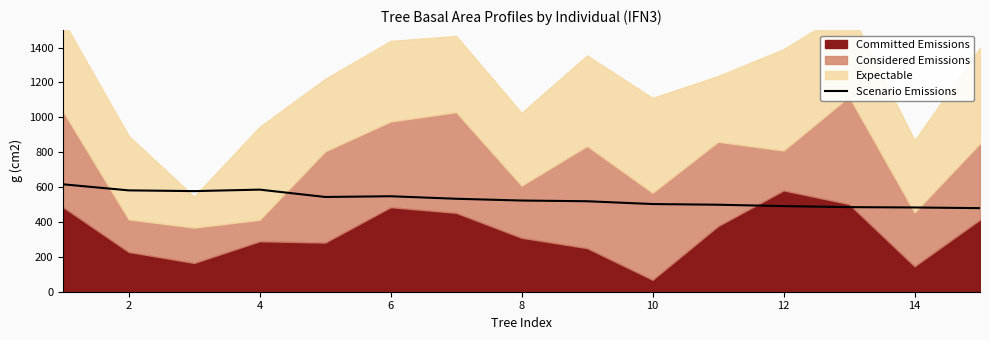

What is the highest value of the Scenario Emissions series?

615.8